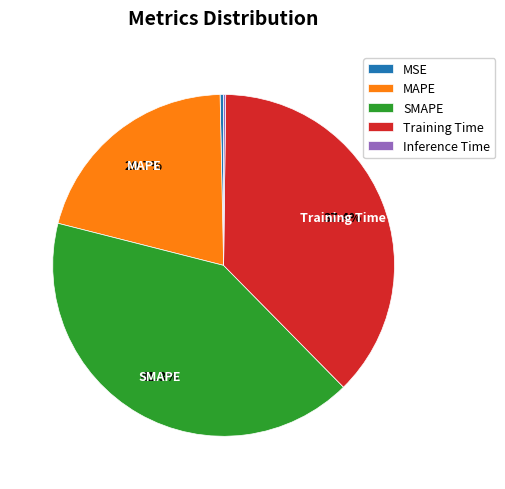

Combined, do MSE and Training Time account for over 50%?

No